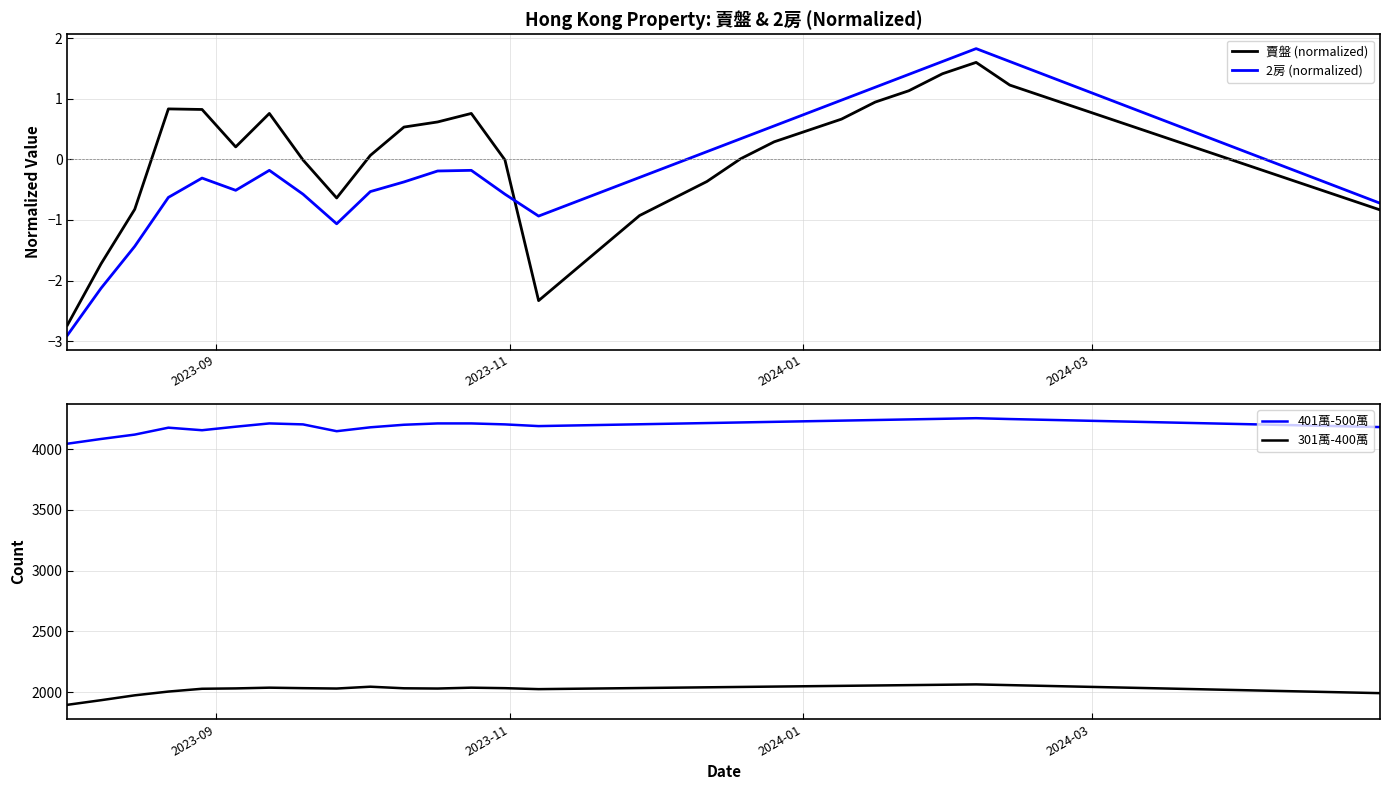

What is the minimum value for 301萬-400萬?

1896